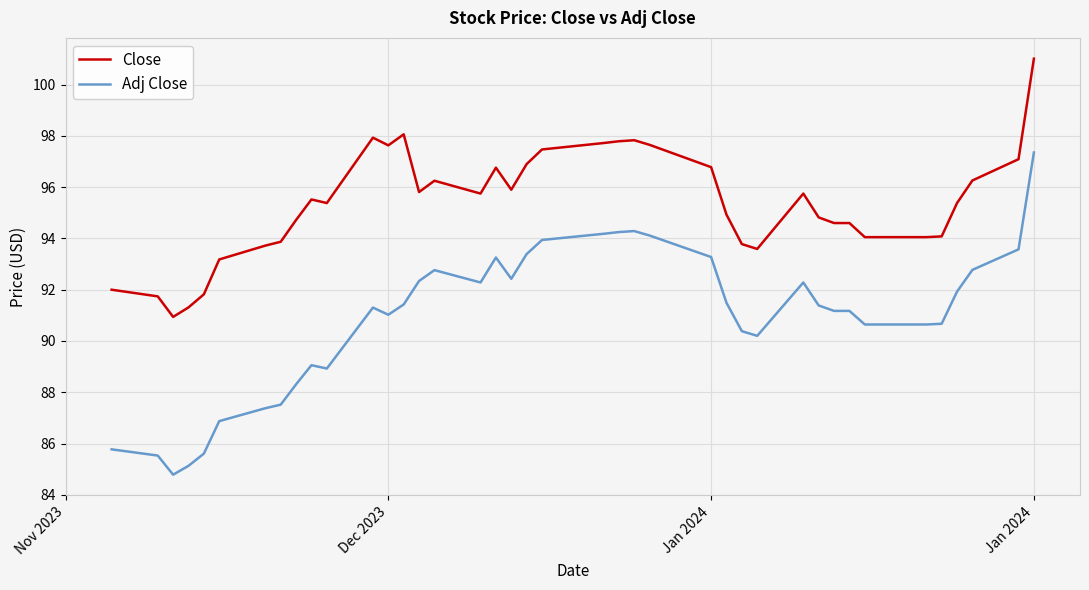

What are all the series names shown in the legend?

Close, Adj Close